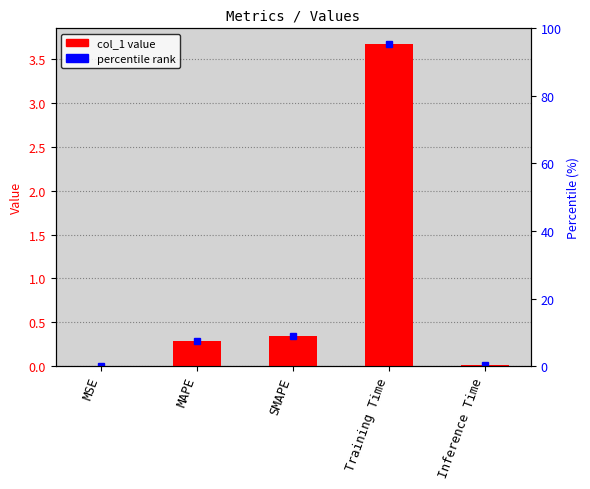

Rank the categories by value from highest to lowest.

Training Time, SMAPE, MAPE, Inference Time, MSE